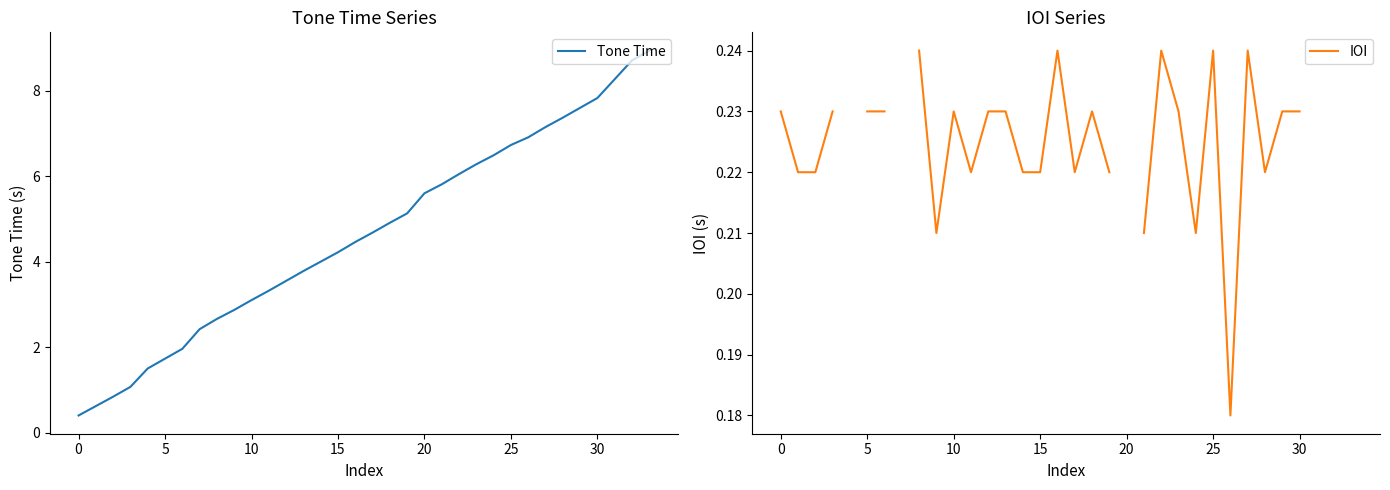

Which series has the largest total across all categories?

Tone Time